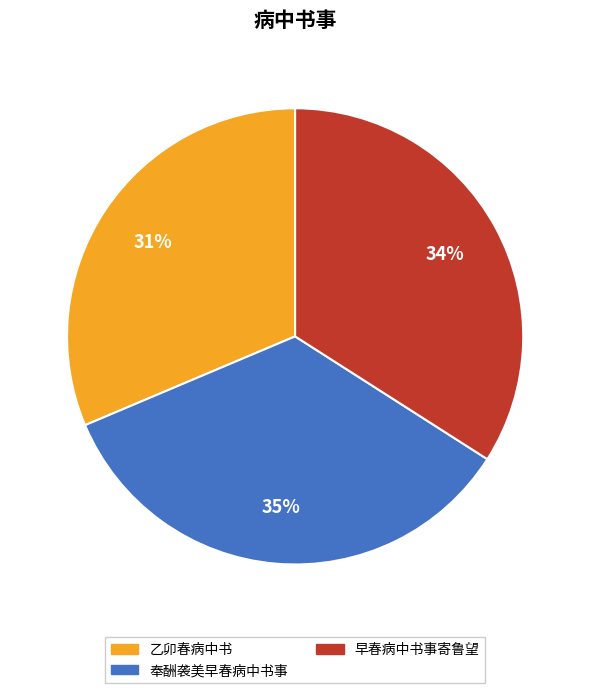

Is it true that 乙卯春病中书 is 20% of the pie?

False